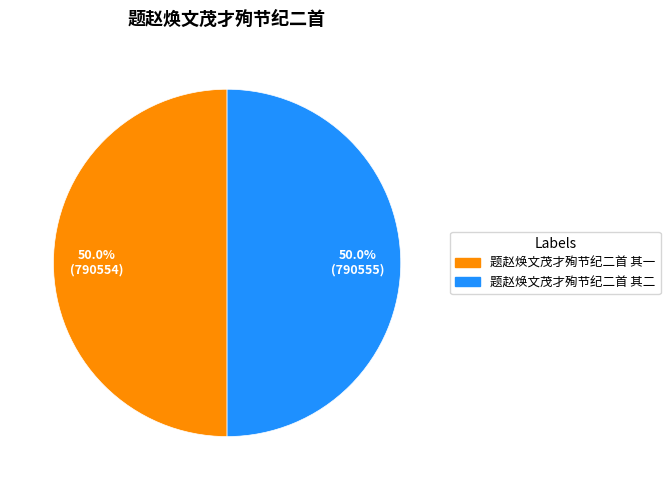

How much of the chart is everything except 题赵焕文茂才殉节纪二首 其一?

50.0%